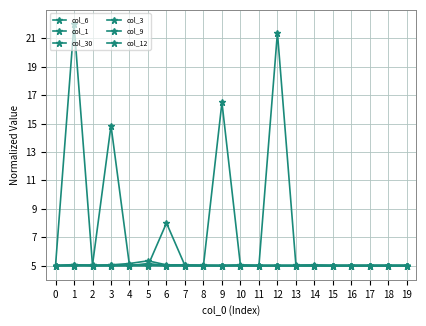

How many data points does each series have?

20